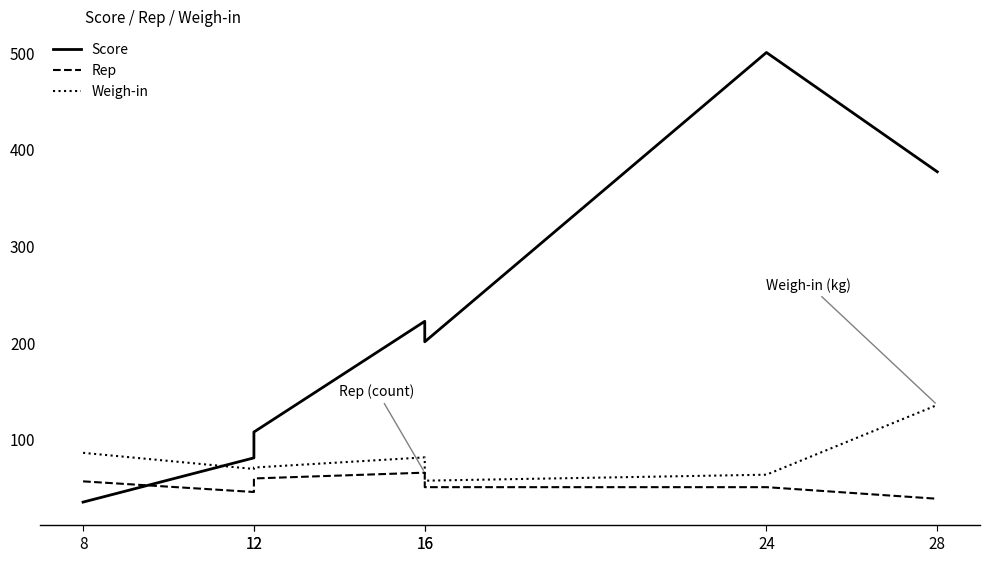

What is the total value across all series at 12?

194.1